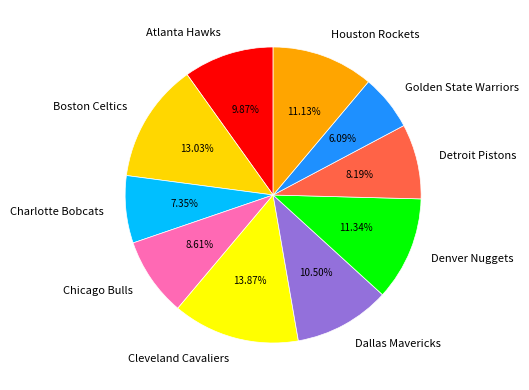

The Cleveland Cavaliers slice represents 14% of the pie. True or false?

True